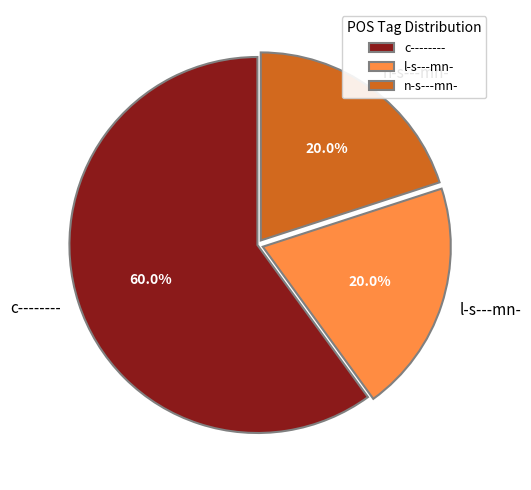

What percentage is the c-------- slice, to the nearest percent?

60%